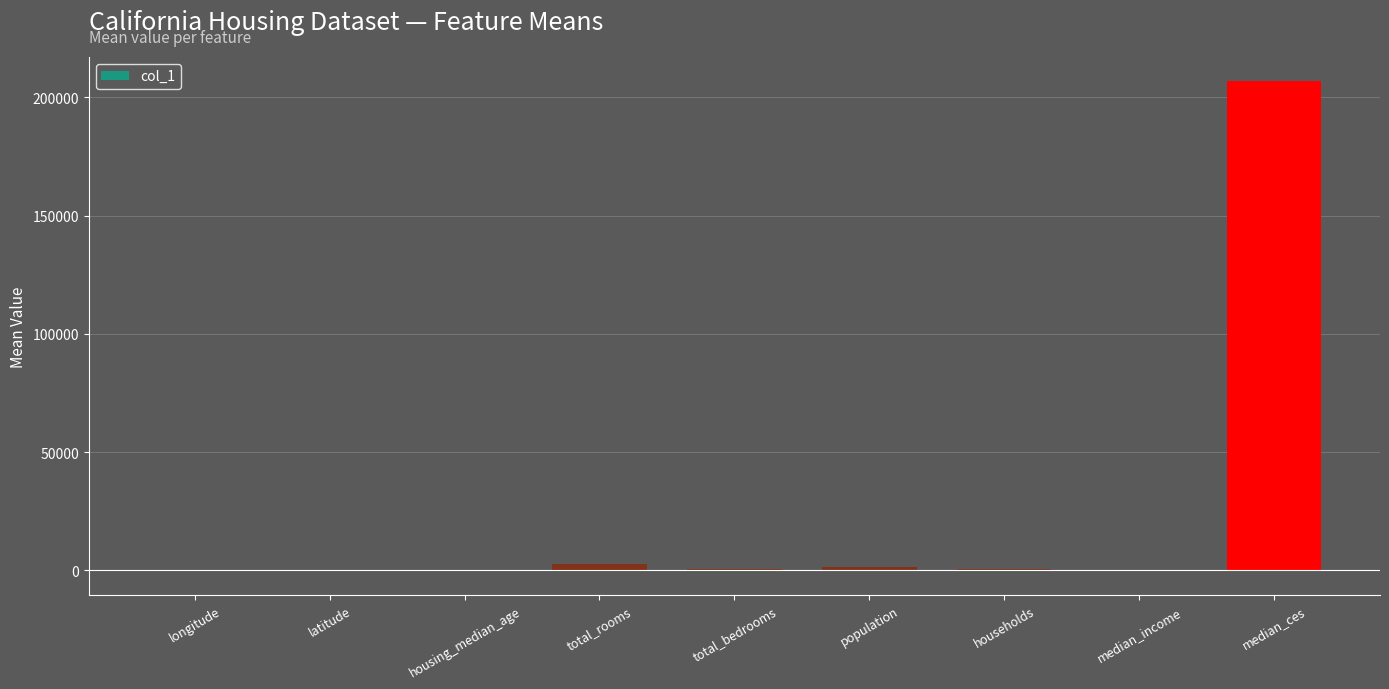

What value does the data have at longitude?

-119.6